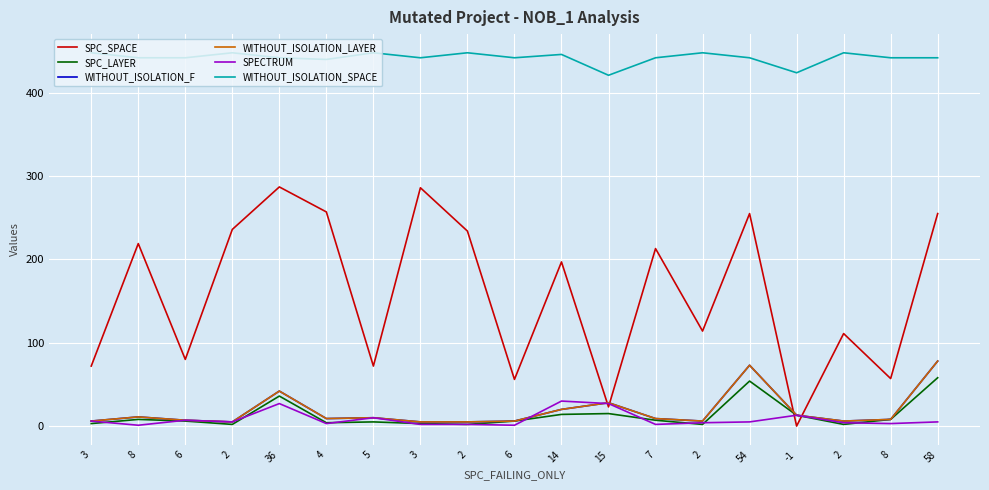

Is this an area chart (filled region under the line)?

No